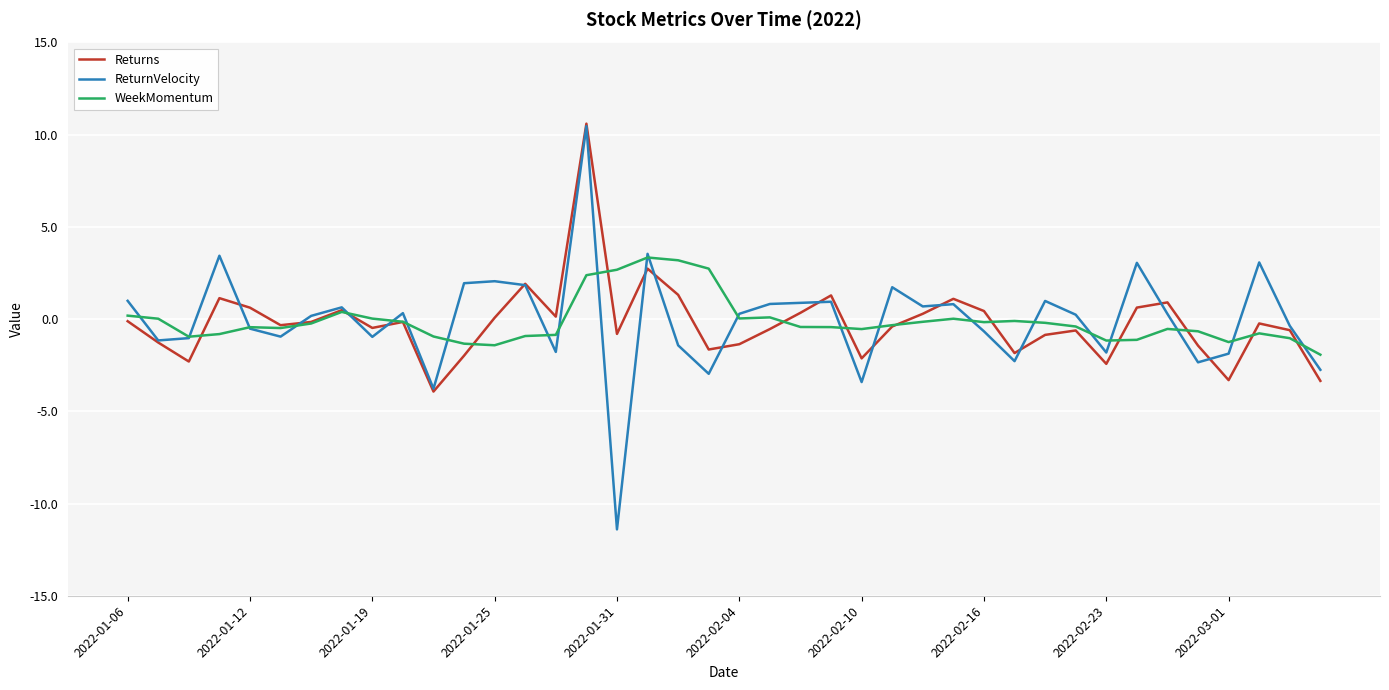

Which series has the largest range (max minus min)?

ReturnVelocity